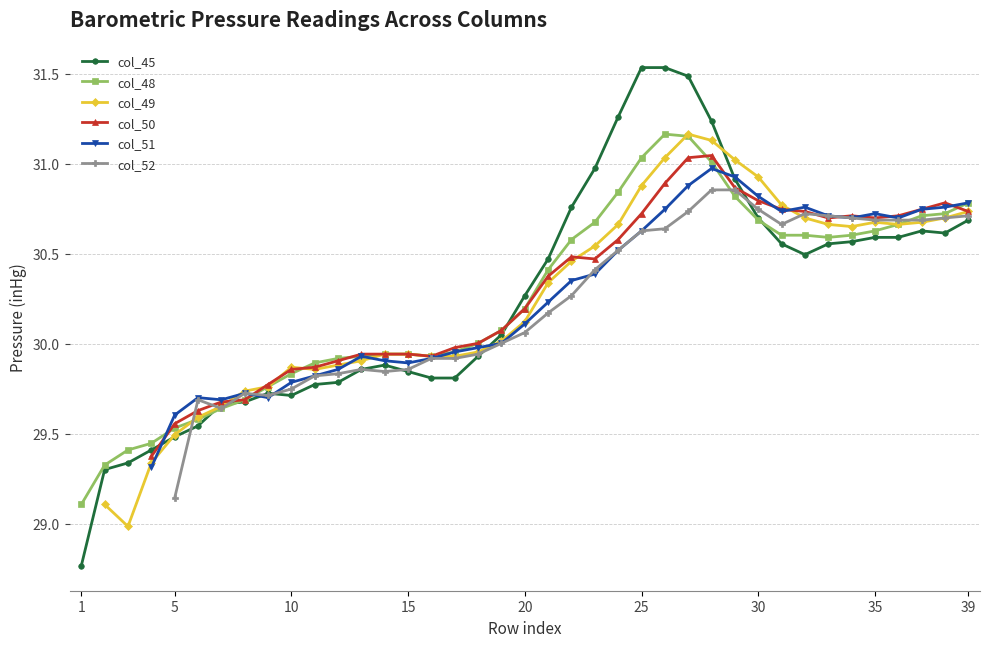

How many values in the col_45 series are below 30?

18